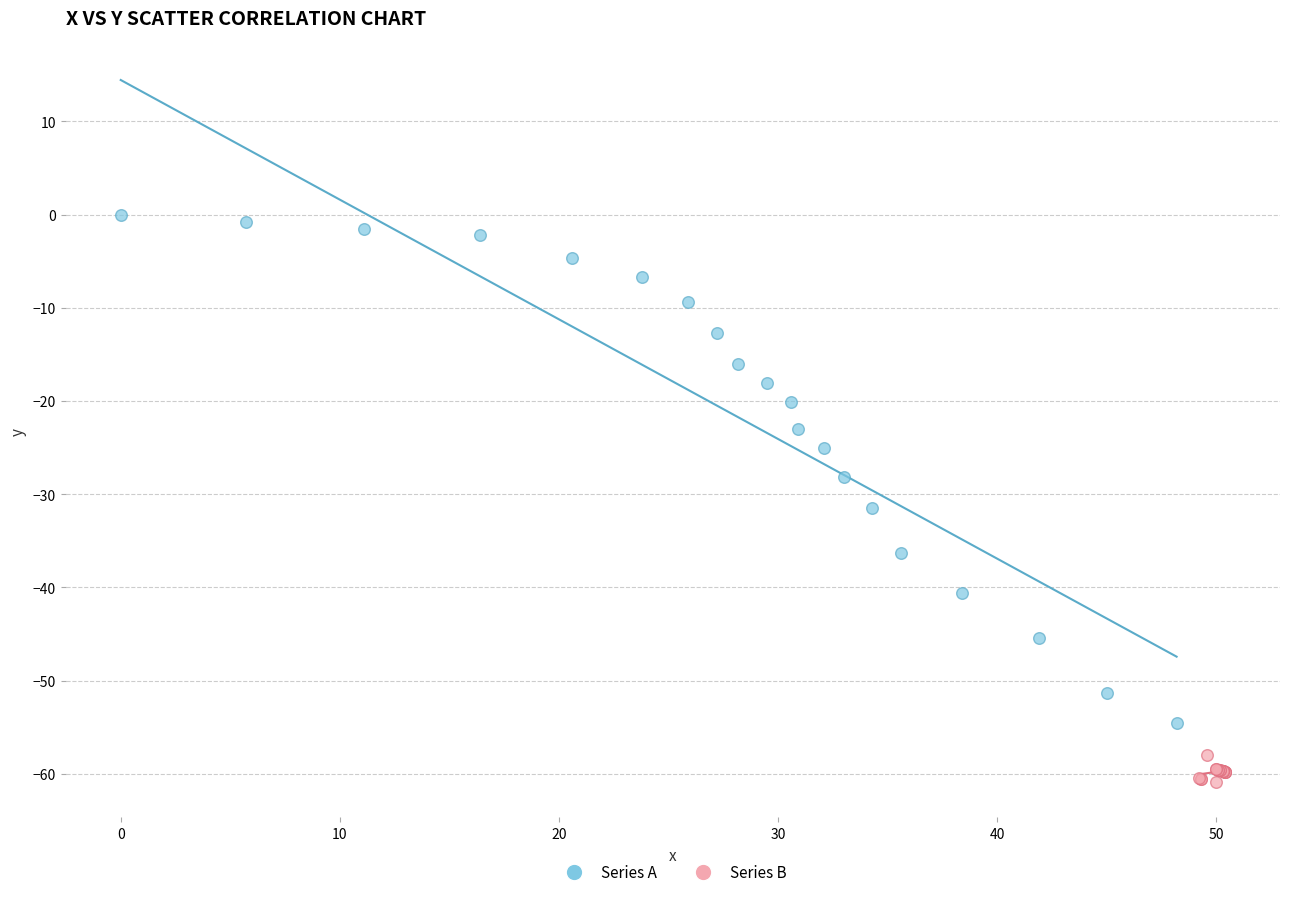

Which series has the largest Y range (max minus min)?

Series A